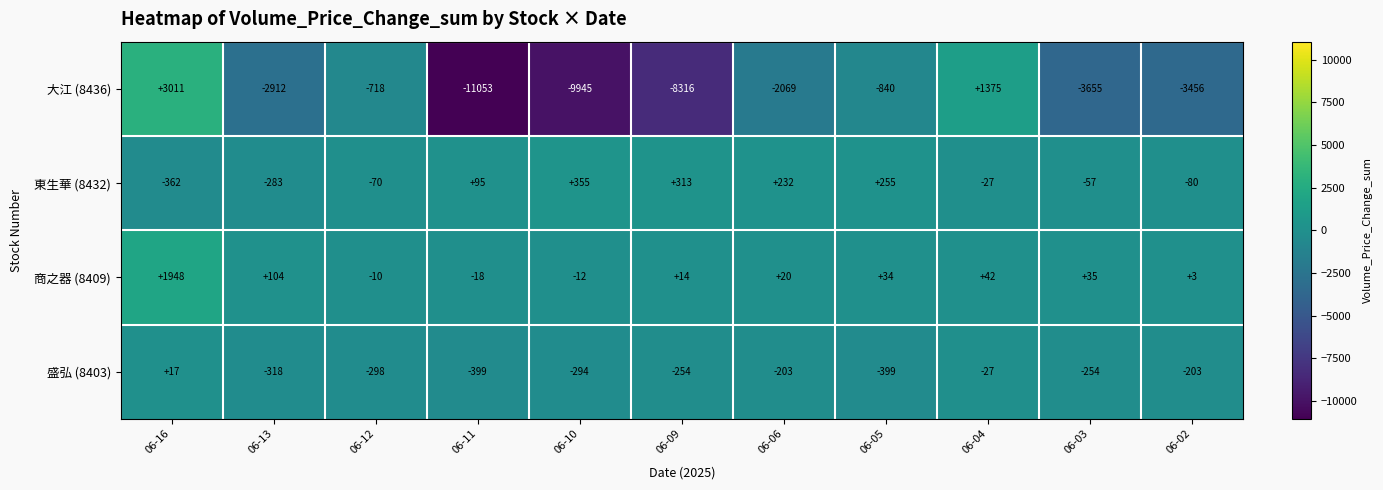

What is the total value across all series at 06-03?

-3931